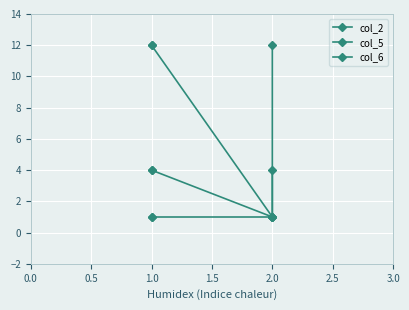

What is the difference between the maximum and minimum values in the col_2 series?

11